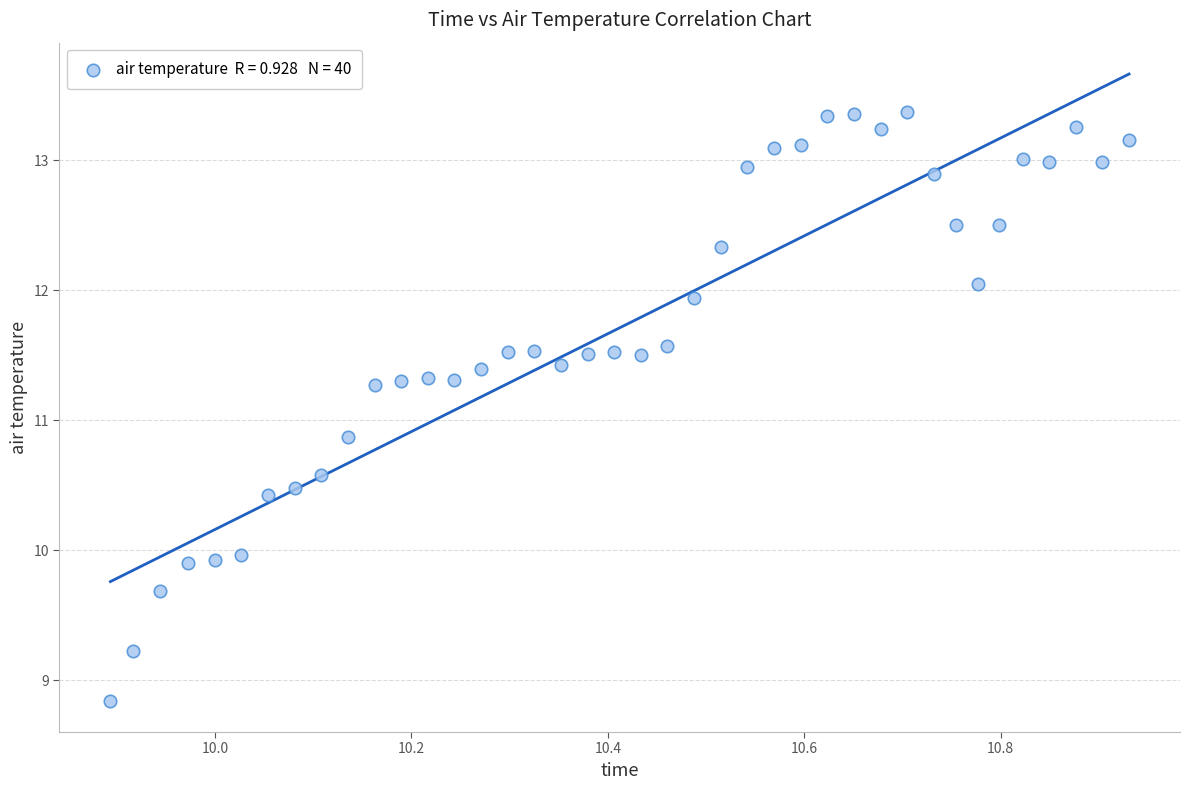

What Y value in the scatter plot is closest to 11?

10.9